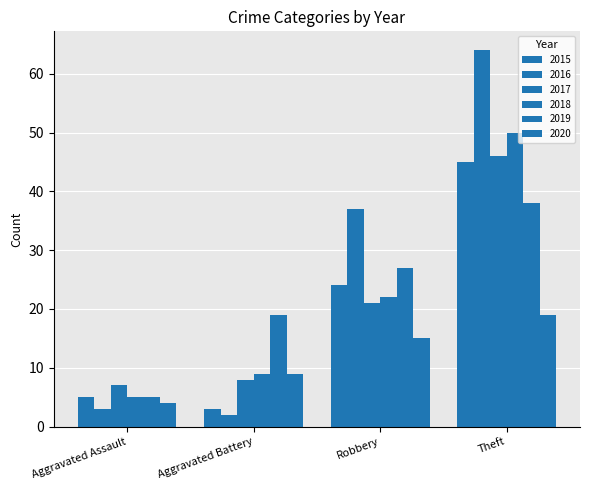

How many bars are there in total?

24